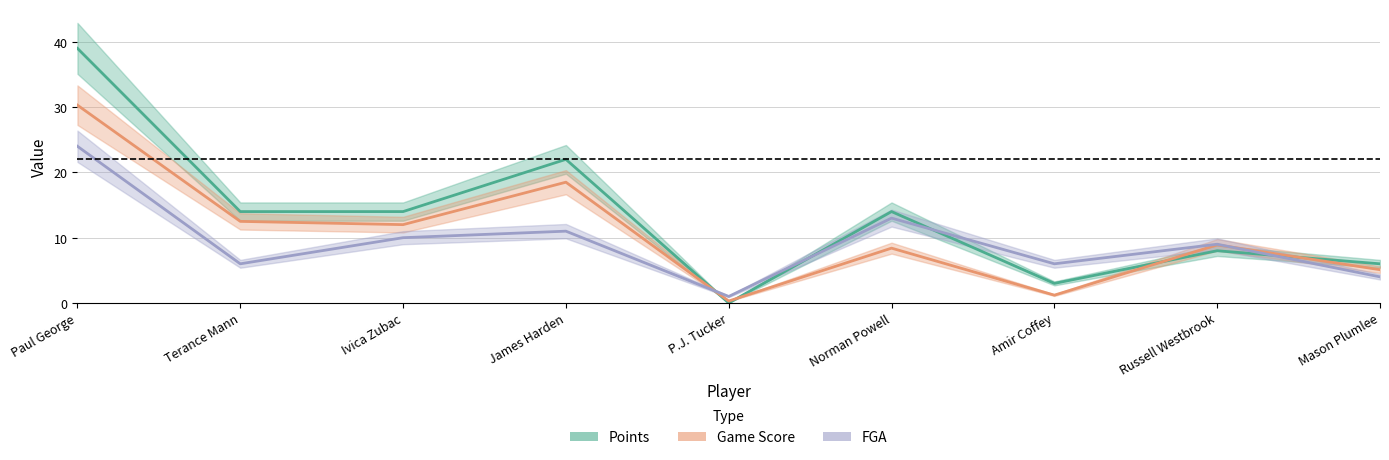

Read the FGA value at Norman Powell.

13.0